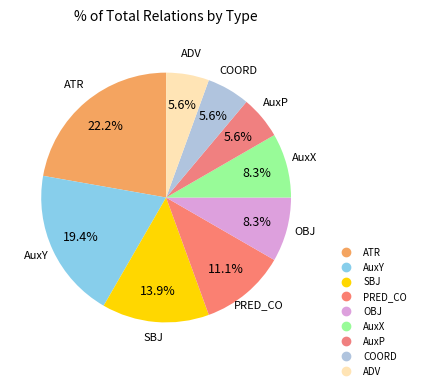

Count the number of slices in the pie.

9